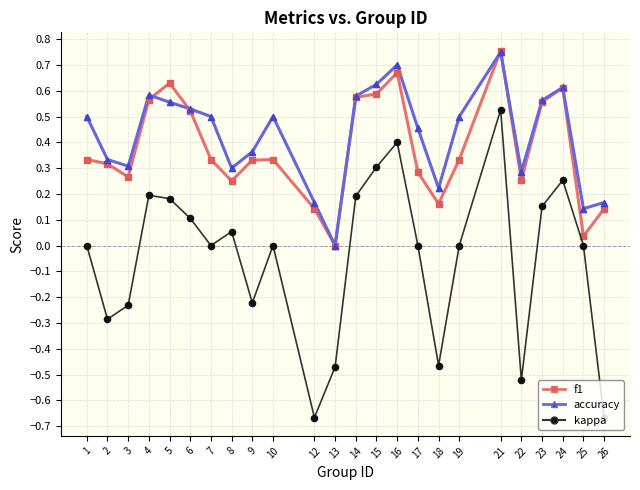

Which series has the largest total across all categories?

accuracy